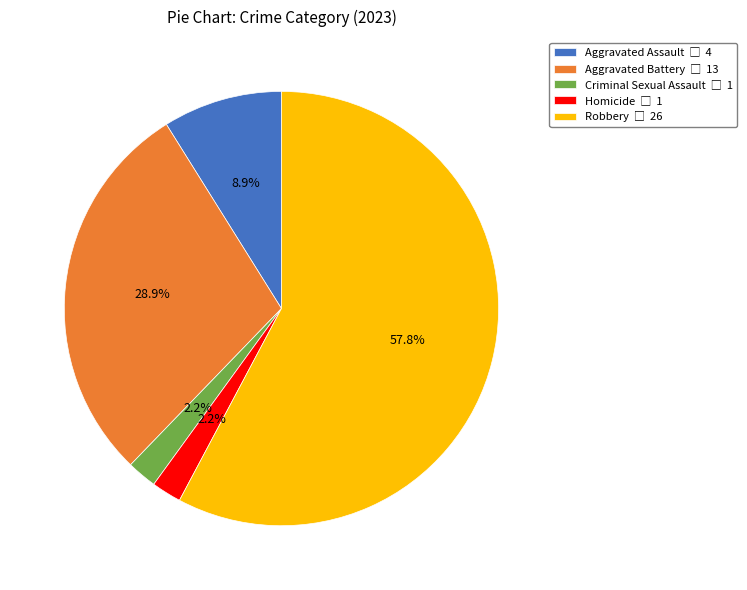

Approximately how many times larger is the value at Robbery compared to Aggravated Assault?

6.5